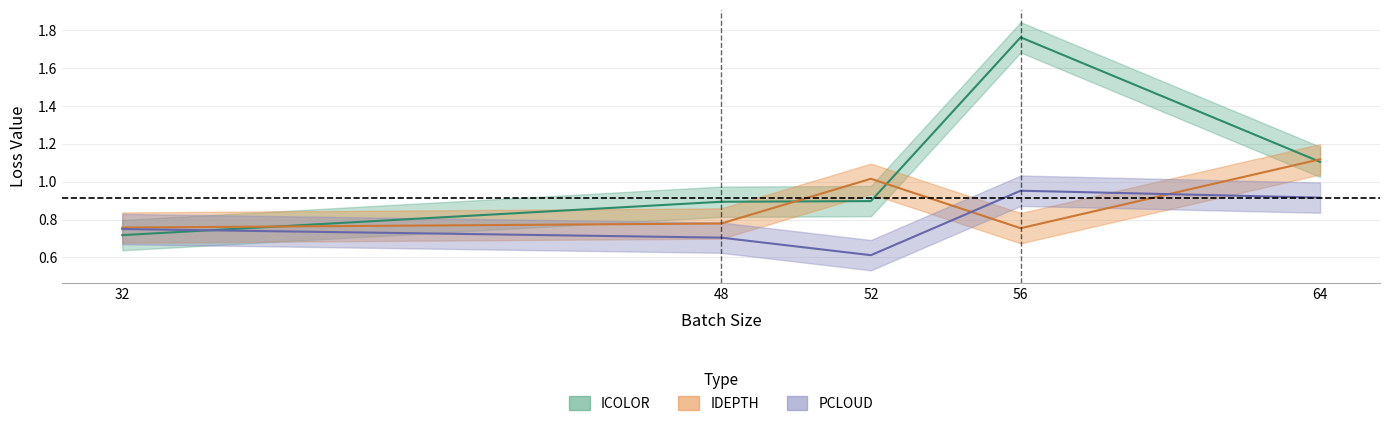

Which series changed the most between 52 and 56?

ICOLOR